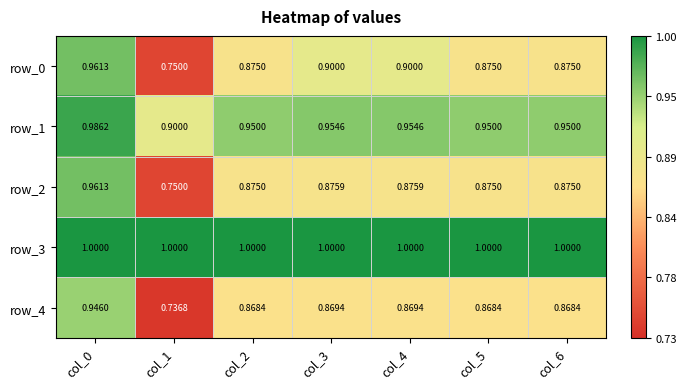

Is the value of row_0 at col_3 greater than the value of row_2 at col_4?

Yes